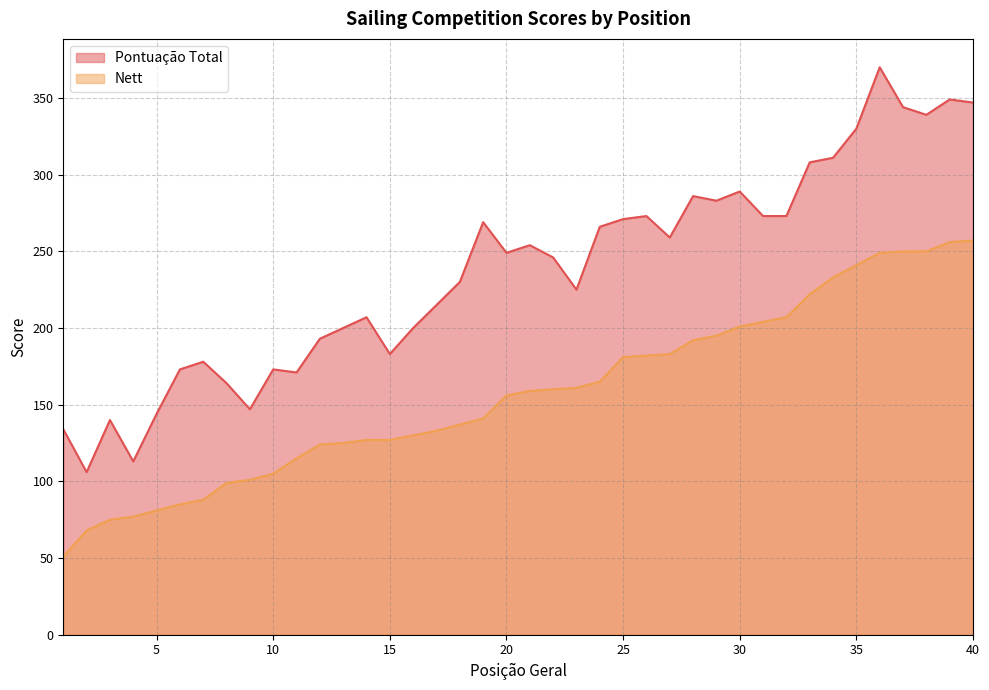

Between 12 and 40, which series saw the biggest shift?

Pontuação Total